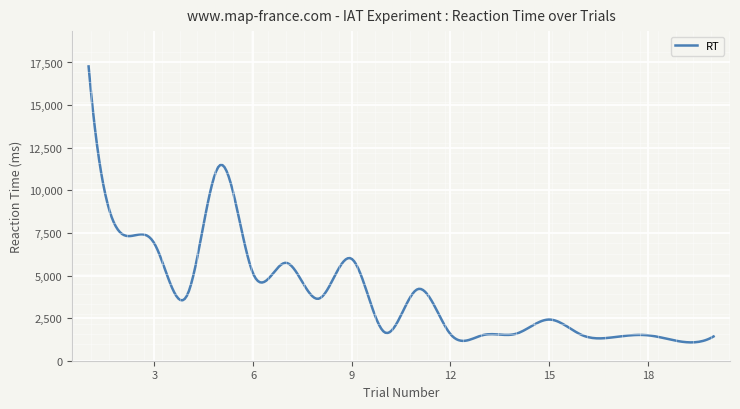

What is the minimum value shown in the chart?

1075.4